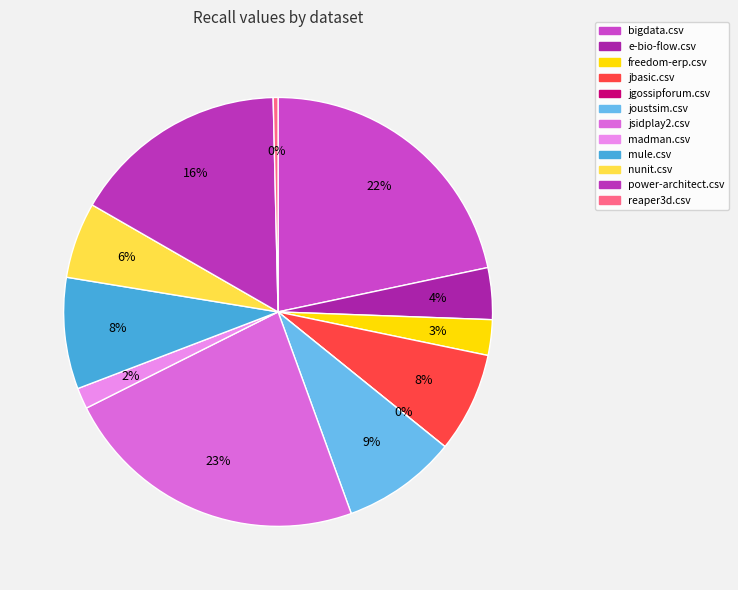

Is jgossipforum.csv the majority of the pie?

No